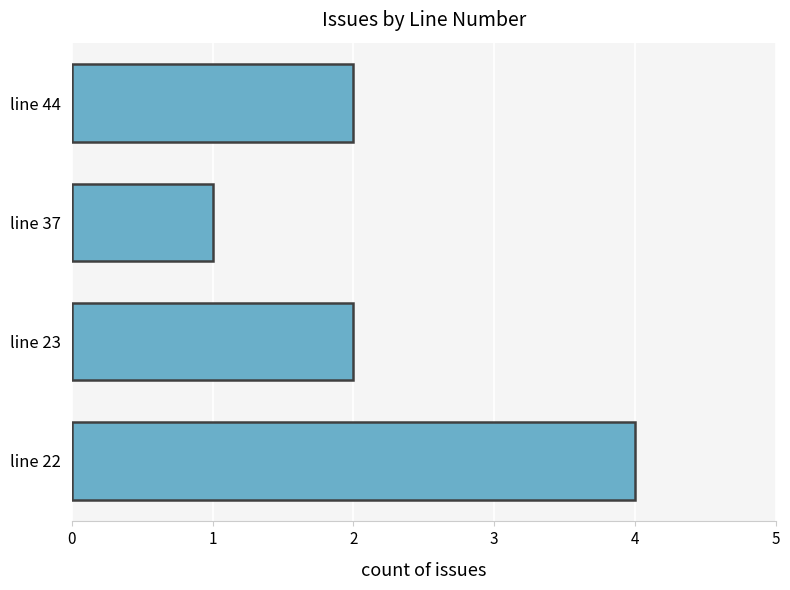

What is the average value?

2